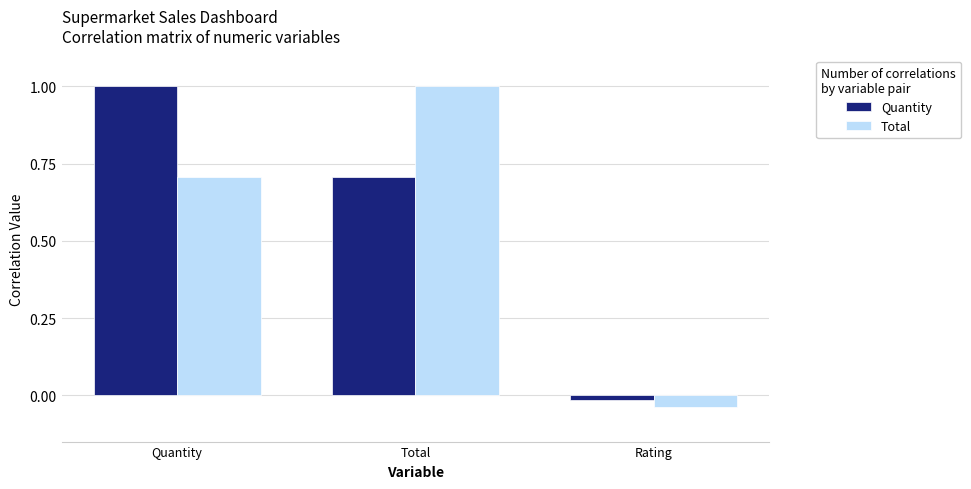

How many bars are there in each group?

2